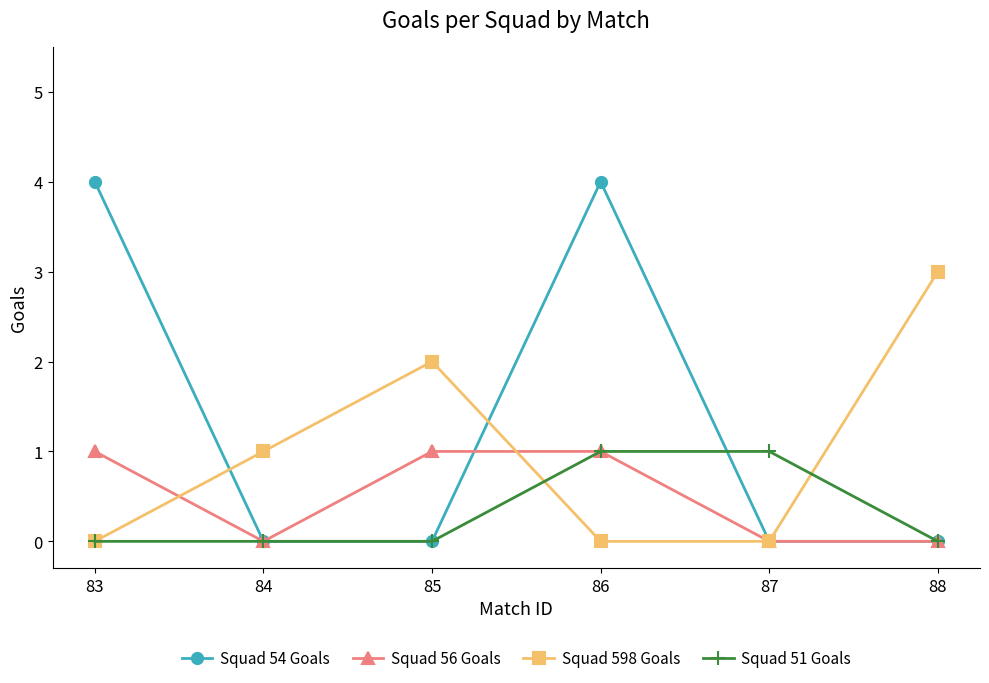

How many lines are shown in the chart?

4